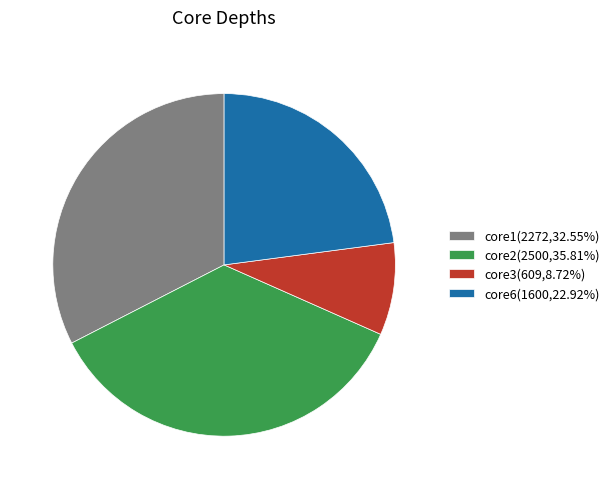

Is there any slice that represents more than half of the pie?

No